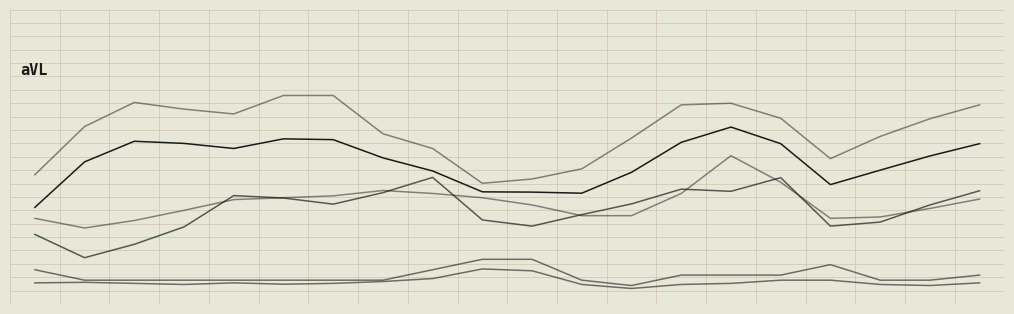

The WDSP series shows 4.4 at 2. True or false?

False